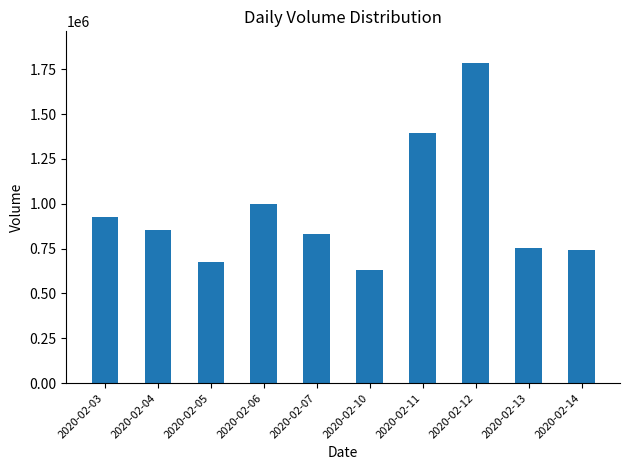

What is the greatest value displayed?

1783400